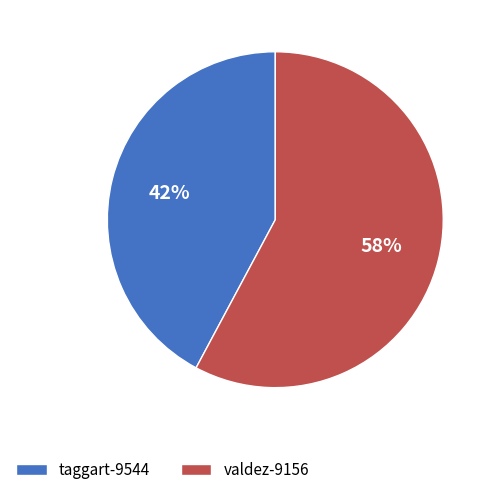

Is the sum of taggart-9544 and valdez-9156 greater than half?

Yes